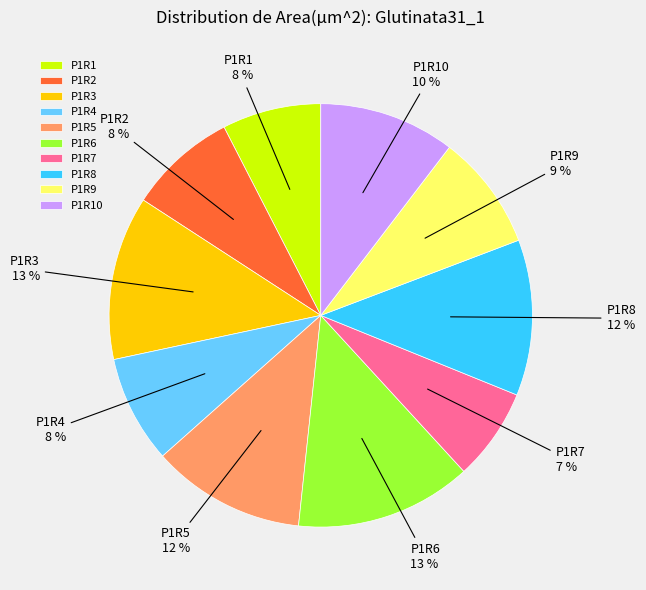

Which category has the smallest portion of the pie?

P1R7